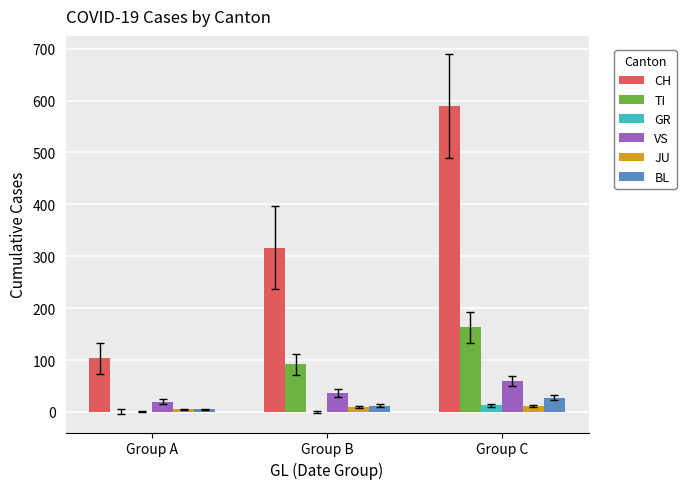

What are all the series names shown in the legend?

CH, TI, GR, VS, JU, BL